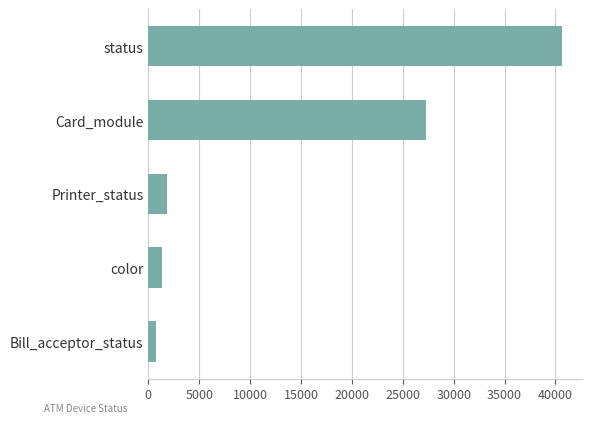

Which has a higher value, status or Card_module?

status